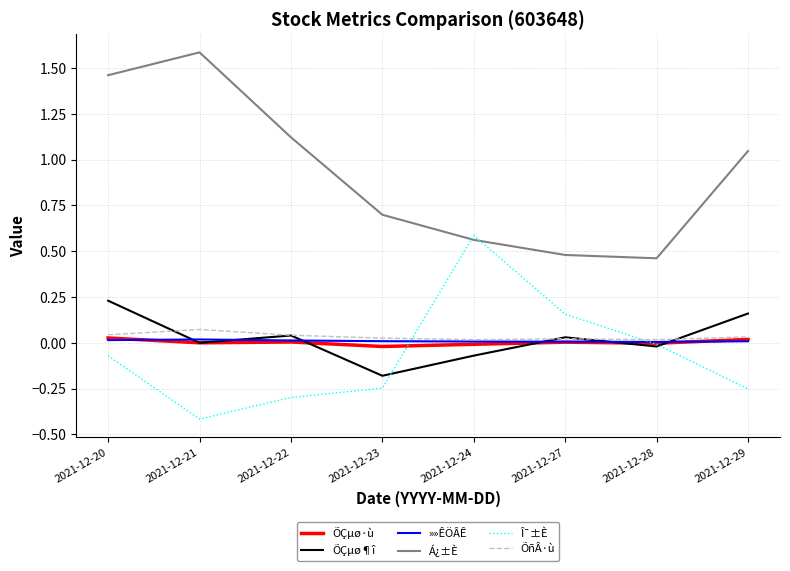

Which series has the largest total across all categories?

Á¿±È